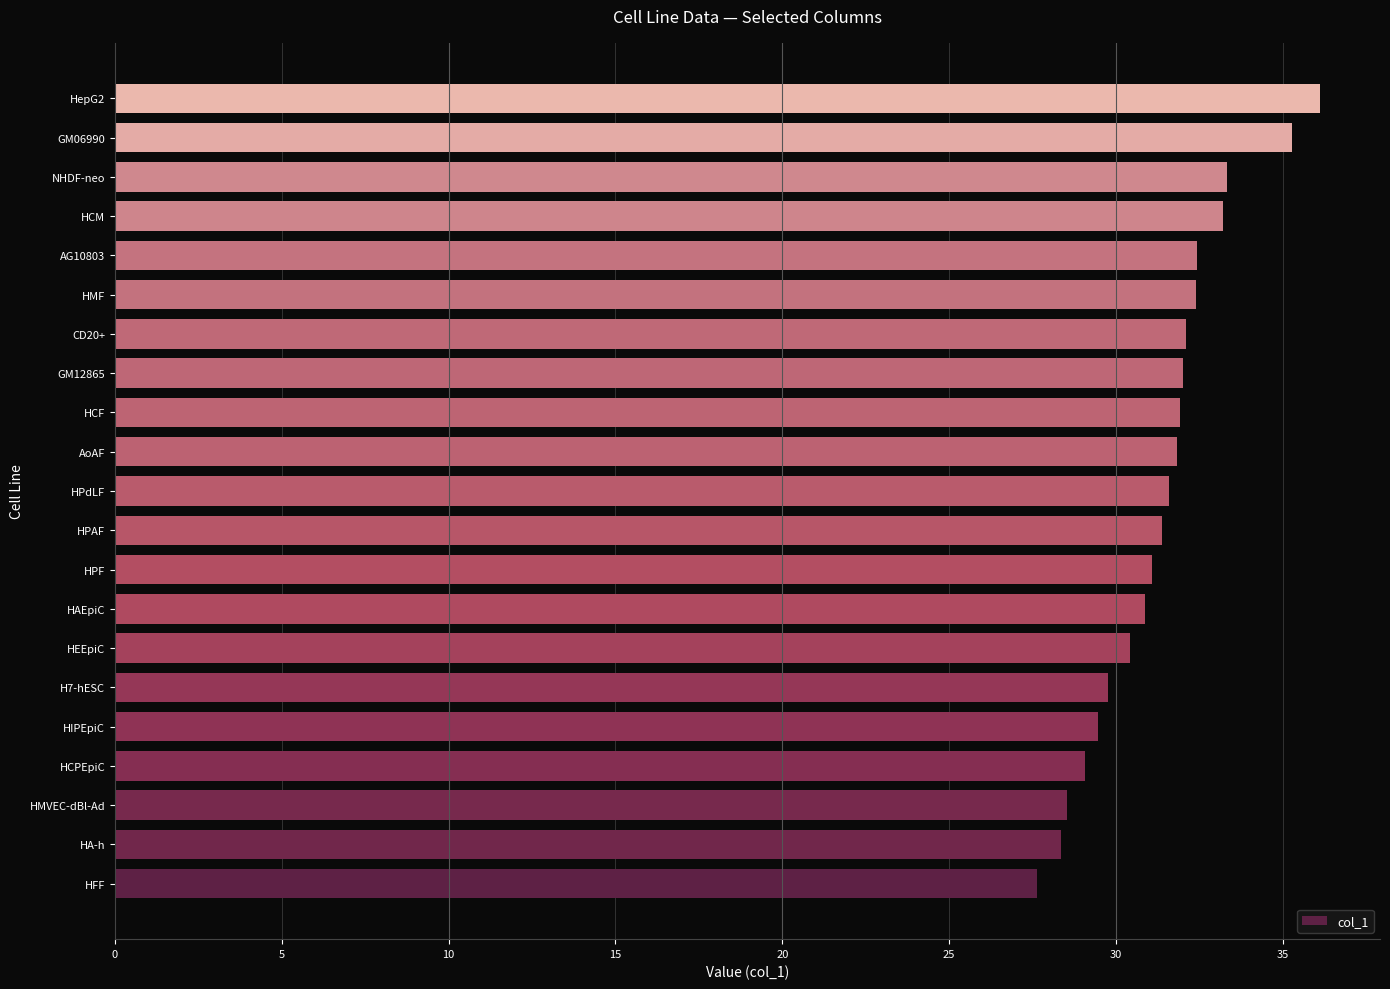

At which category does the chart reach its peak across all series?

HepG2